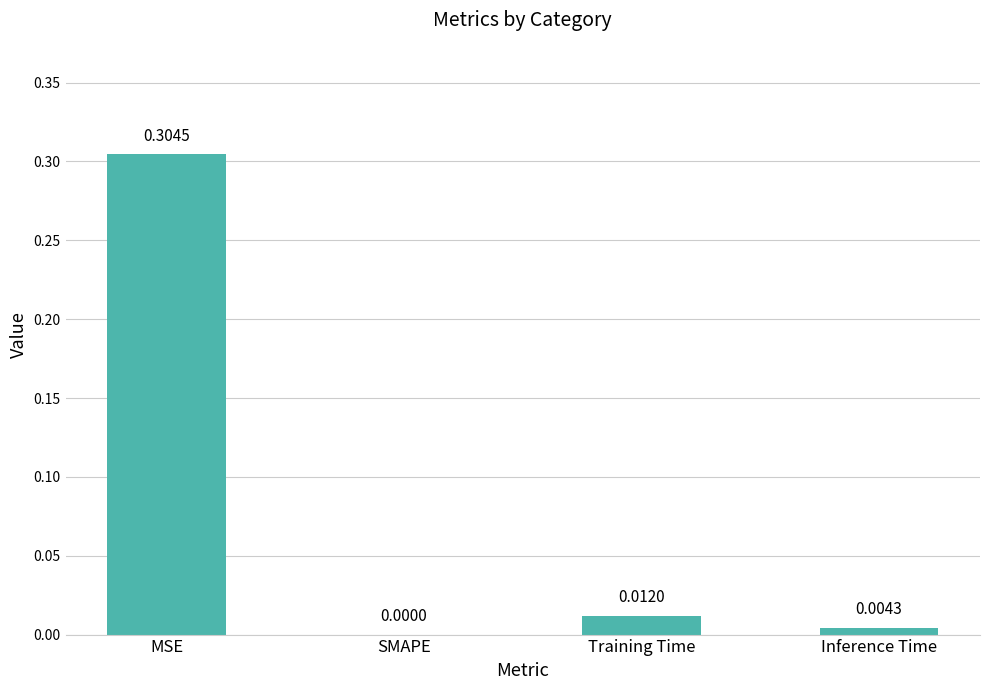

Which has a higher value, MSE or Training Time?

MSE